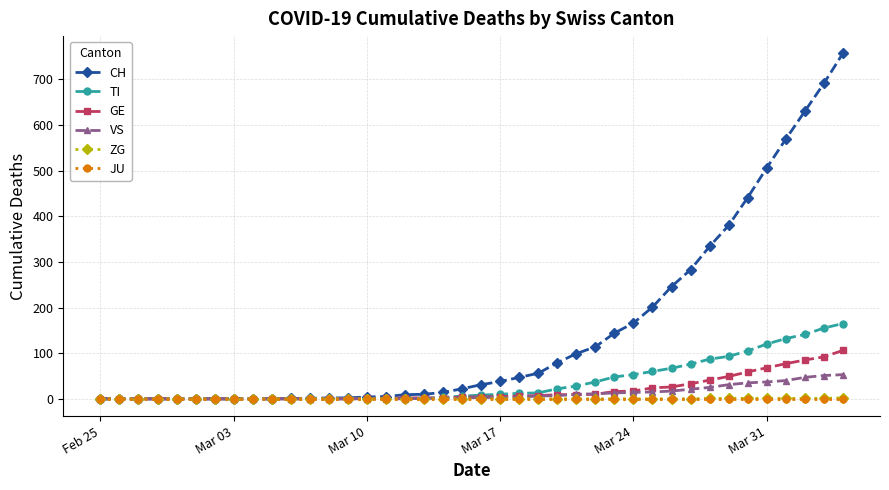

Which series has the widest spread of values?

CH